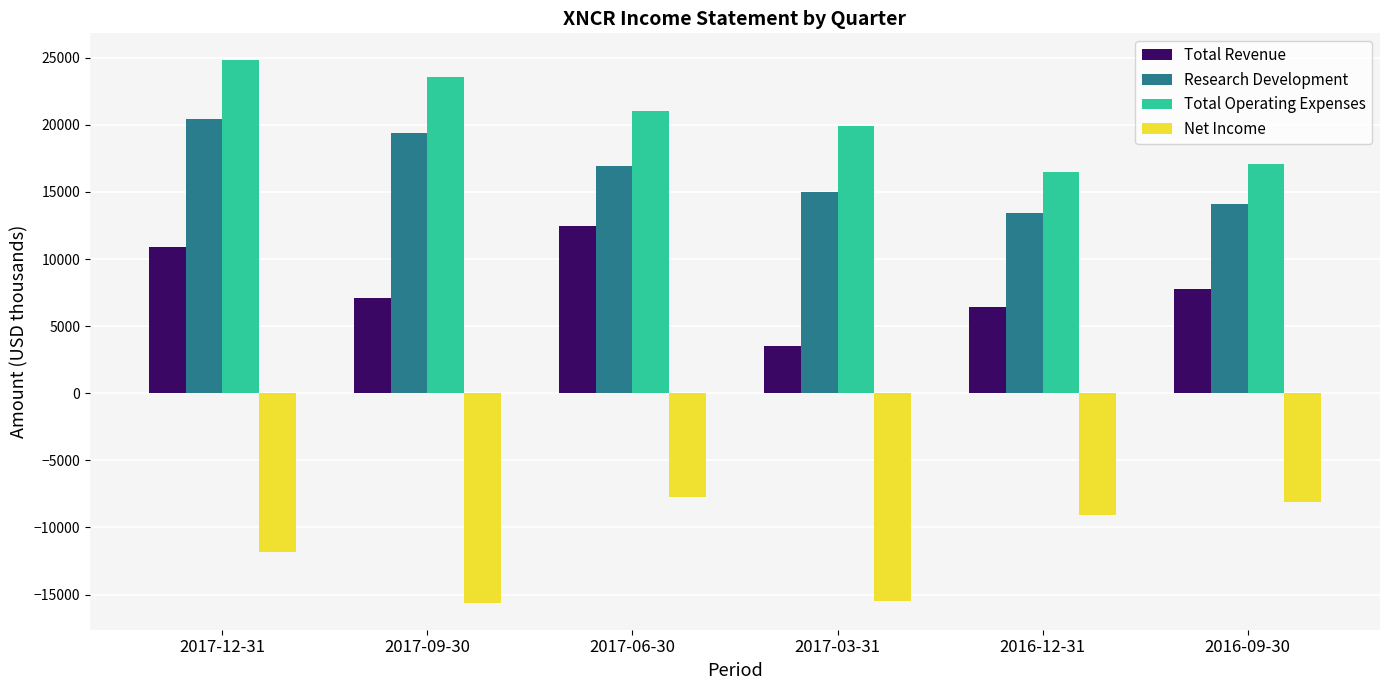

At which category does the chart reach its peak across all series?

2017-12-31